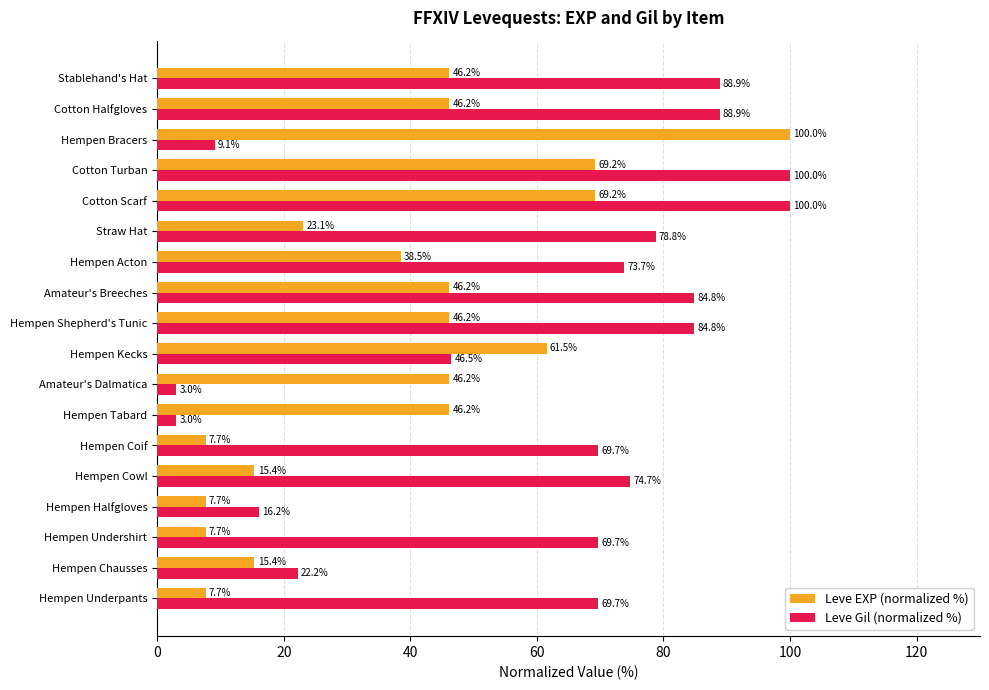

Which series has the widest spread of values?

Leve Gil (normalized %)